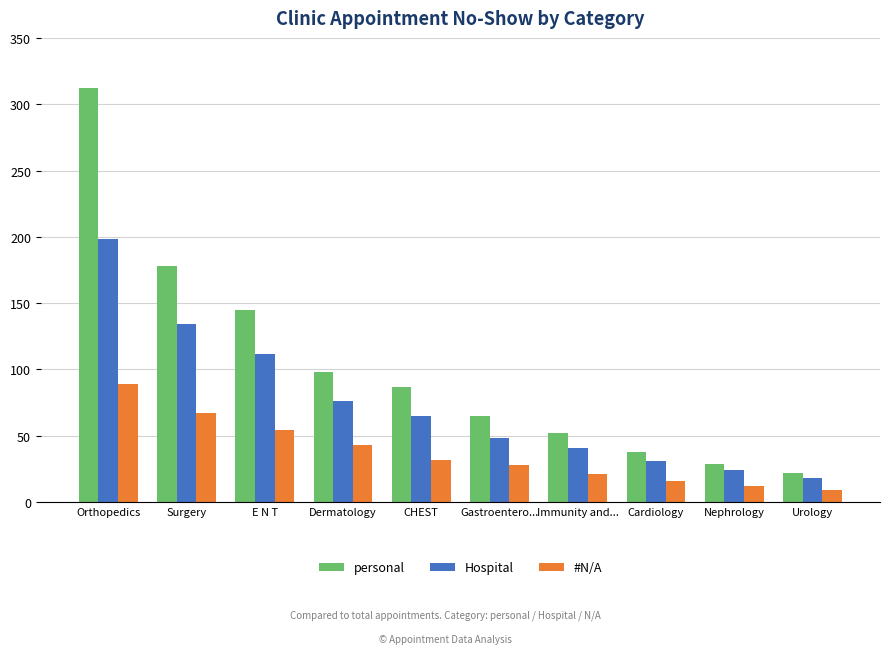

Is the value of #N/A at Nephrology greater than the value of personal at Cardiology?

No